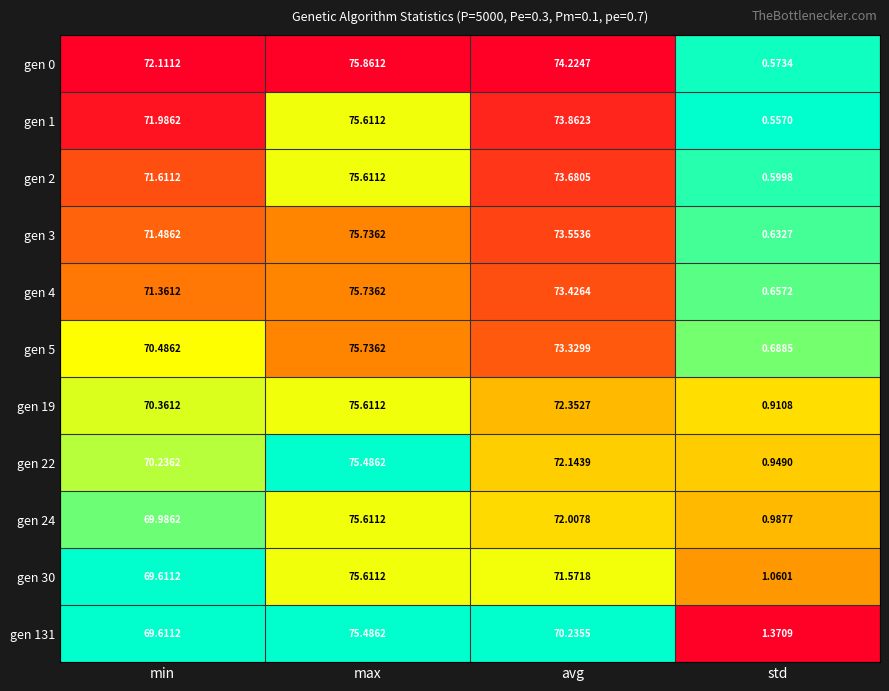

At which category does the chart reach its minimum across all series?

std